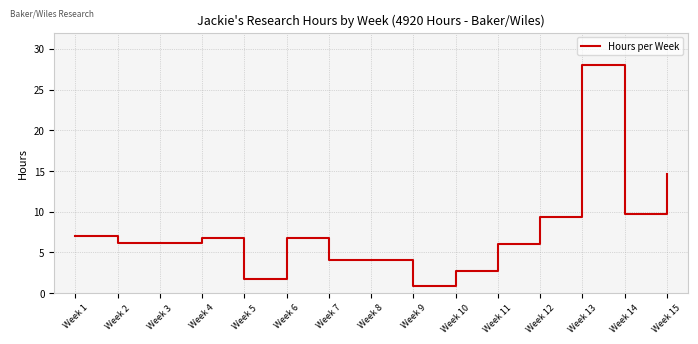

Between Week 4 and Week 15, which is larger?

Week 15